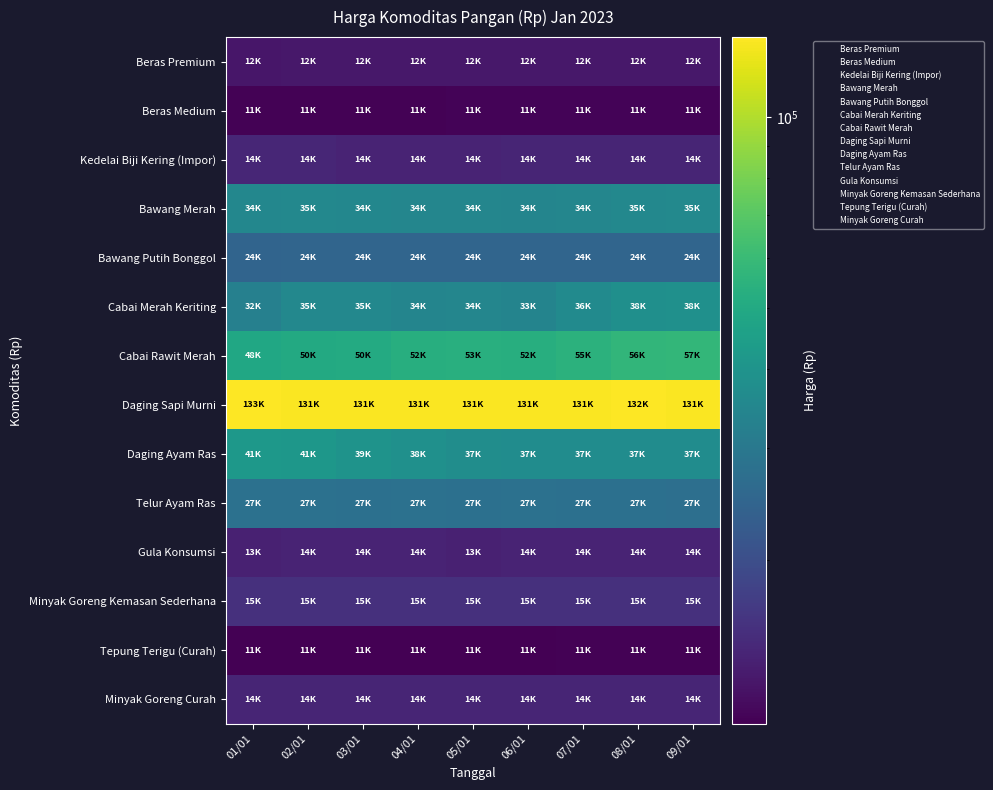

Reading right to left, what are all the values shown in this chart?

Beras Premium: 09/01=12910	08/01=12910	07/01=12910	06/01=12910	05/01=12910	04/01=12910	03/01=12910	02/01=12910	01/01=12810
Beras Medium: 09/01=11270	08/01=11270	07/01=11270	06/01=11270	05/01=11270	04/01=11230	03/01=11220	02/01=11240	01/01=11220
Kedelai Biji Kering (Impor): 09/01=14220	08/01=14220	07/01=14220	06/01=14220	05/01=14120	04/01=14120	03/01=14120	02/01=14380	01/01=14380
Bawang Merah: 09/01=35830	08/01=35460	07/01=34730	06/01=34170	05/01=34580	04/01=34690	03/01=34890	02/01=35190	01/01=34870
Bawang Putih Bonggol: 09/01=24800	08/01=24800	07/01=24980	06/01=24990	05/01=24990	04/01=24990	03/01=24890	02/01=24890	01/01=24660
Cabai Merah Keriting: 09/01=38530	08/01=38240	07/01=36240	06/01=33970	05/01=34650	04/01=34200	03/01=35230	02/01=35520	01/01=32560
Cabai Rawit Merah: 09/01=57670	08/01=56990	07/01=55040	06/01=52610	05/01=53120	04/01=52760	03/01=50590	02/01=50090	01/01=48960
Daging Sapi Murni: 09/01=131410	08/01=132730	07/01=131410	06/01=131850	05/01=131410	04/01=131850	03/01=131410	02/01=131650	01/01=133690
Daging Ayam Ras: 09/01=37050	08/01=37240	07/01=37240	06/01=37240	05/01=37650	04/01=38760	03/01=39820	02/01=41220	01/01=41700
Telur Ayam Ras: 09/01=27480	08/01=27690	07/01=27790	06/01=27840	05/01=27740	04/01=27890	03/01=27790	02/01=27840	01/01=27930
Gula Konsumsi: 09/01=14140	08/01=14140	07/01=14140	06/01=14140	05/01=13930	04/01=14140	03/01=14140	02/01=14140	01/01=13920
Minyak Goreng Kemasan Sederhana: 09/01=15570	08/01=15570	07/01=15620	06/01=15620	05/01=15620	04/01=15620	03/01=15530	02/01=15530	01/01=15590
Tepung Terigu (Curah): 09/01=11140	08/01=11140	07/01=11140	06/01=11030	05/01=11030	04/01=11030	03/01=11030	02/01=11030	01/01=11030
Minyak Goreng Curah: 09/01=14240	08/01=14240	07/01=14240	06/01=14240	05/01=14240	04/01=14240	03/01=14240	02/01=14240	01/01=14240